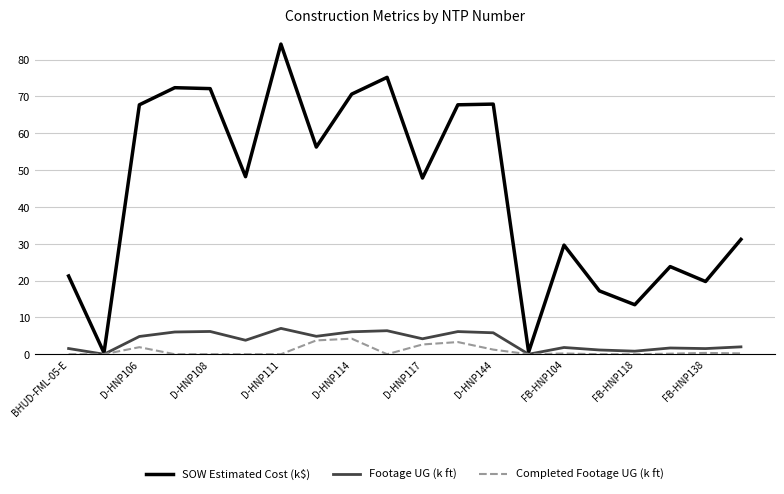

What is the difference between the maximum and second lowest values in the Footage UG (k ft) series?

7.0